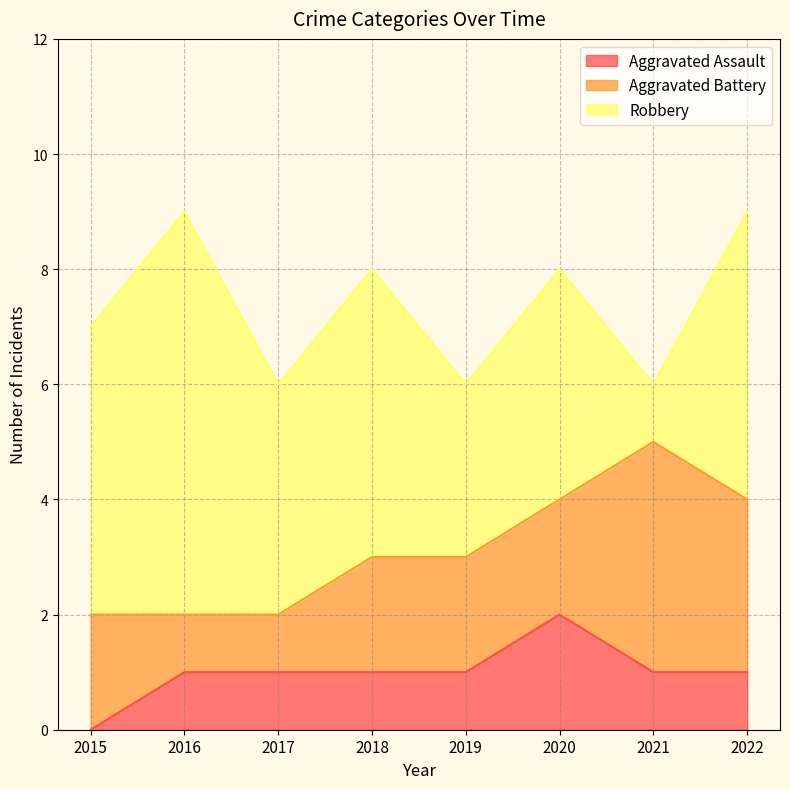

What is the difference between the maximum and second lowest values in the Aggravated Battery series?

3